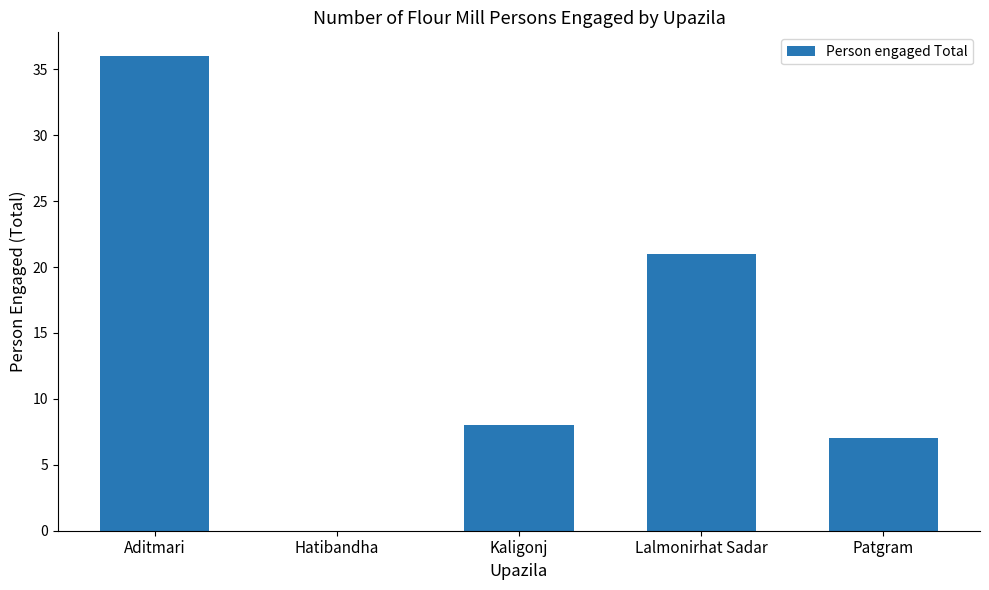

True or false: the data shows 8 at Kaligonj.

True